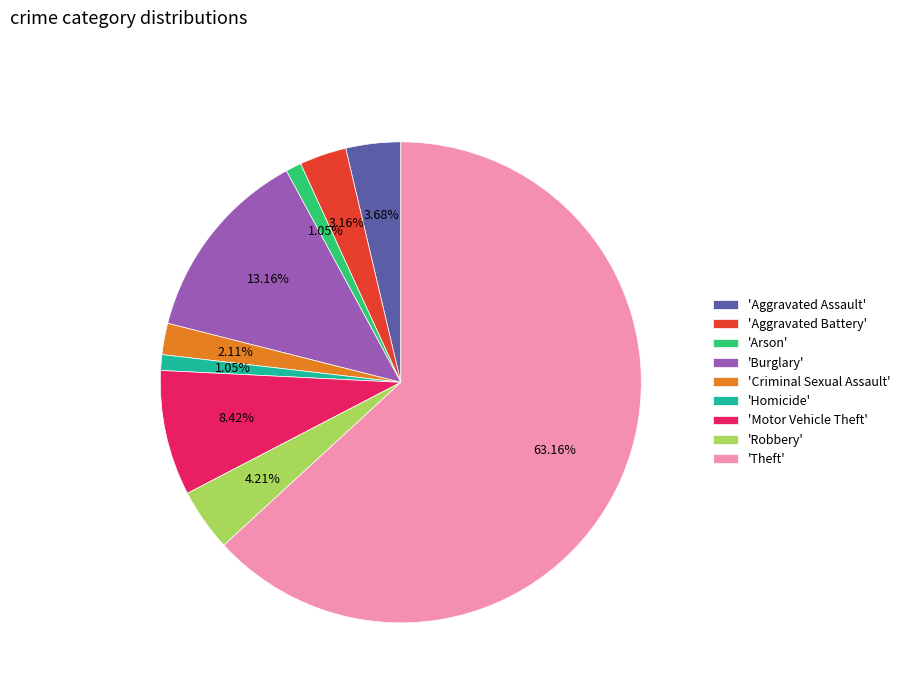

Is the sum of 'Burglary' and 'Robbery' greater than half?

No